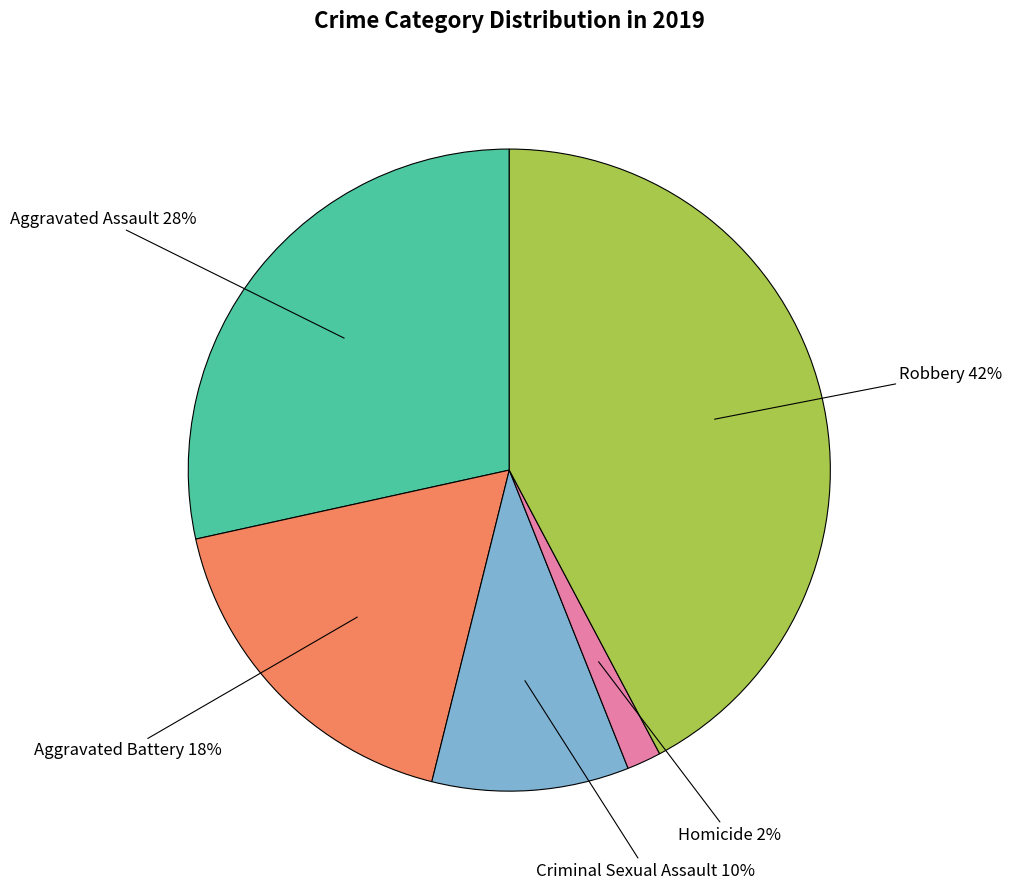

True or false: Aggravated Assault accounts for 41% of the total.

False